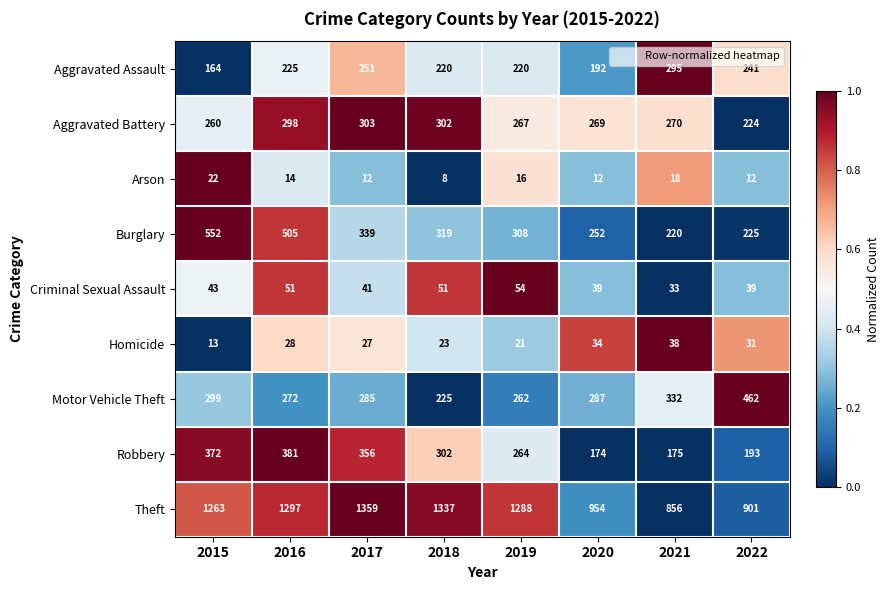

How many values in the Arson series are below 14?

4